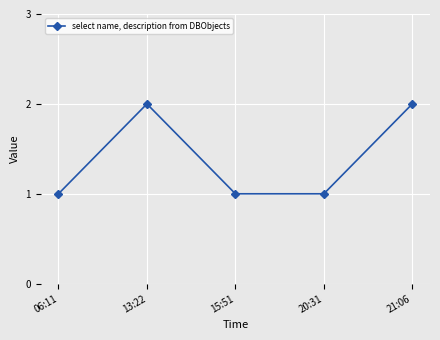

What is the minimum value shown in the chart?

1